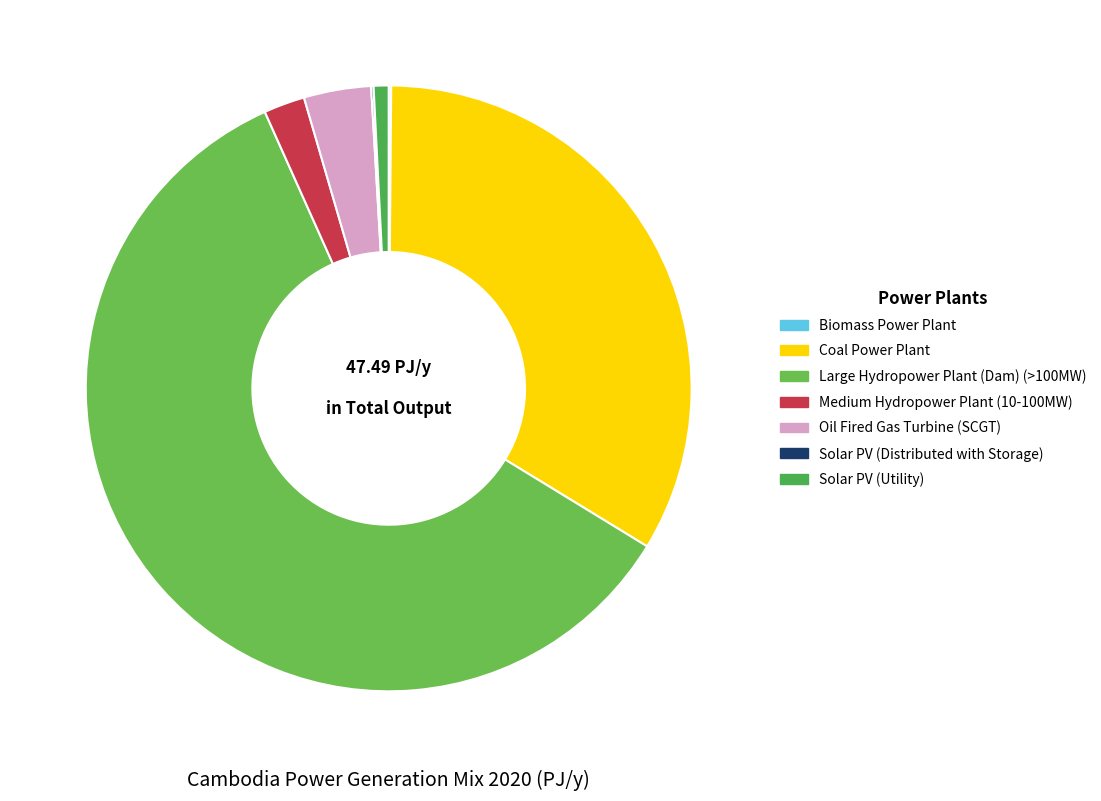

Is there any slice that represents more than half of the pie?

Yes